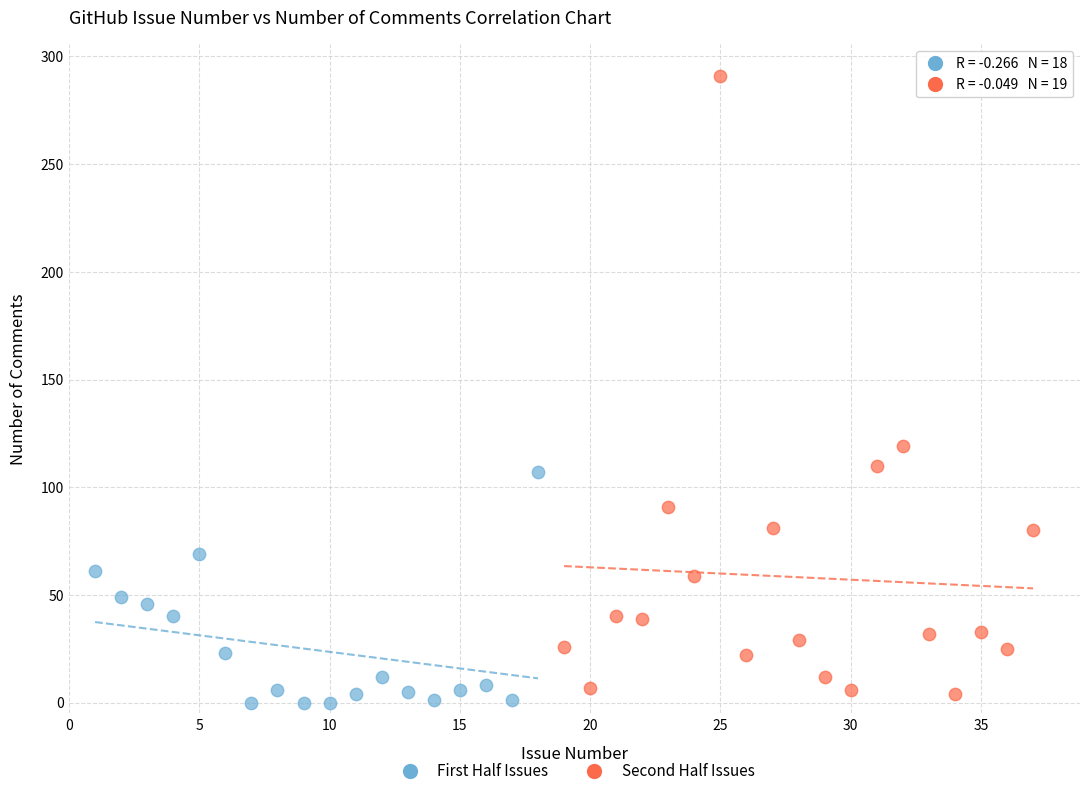

What are all the series names shown in the legend?

First Half Issues, Second Half Issues